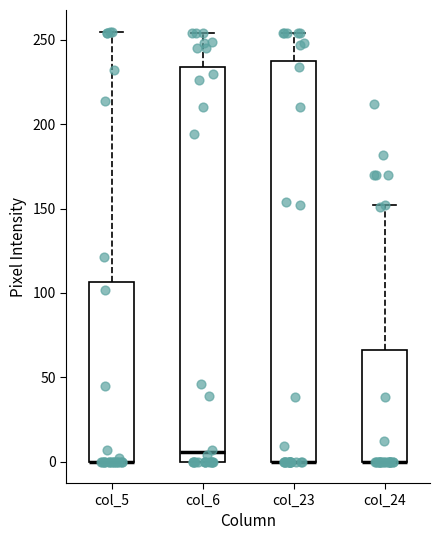

Where is the upper edge of the box for col_5 on the y-axis? The values are not printed on the chart, so give them approximately, as read against the axis.

105